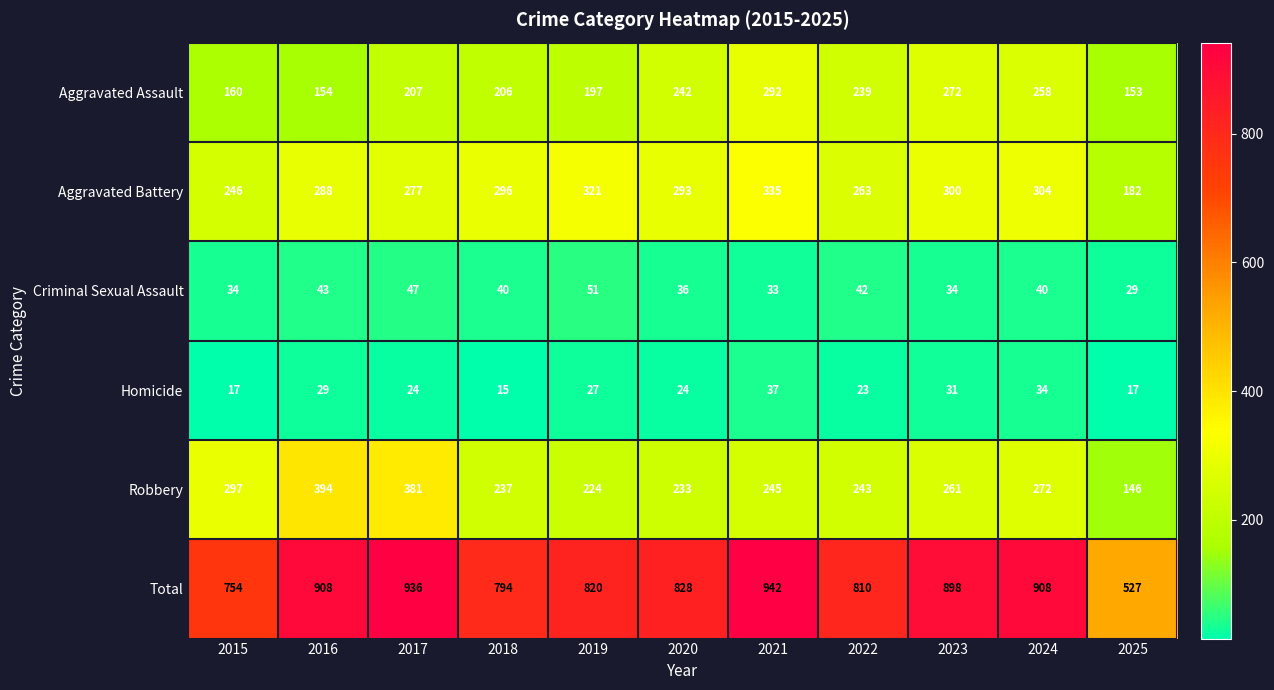

Is it true that Aggravated Assault equals 206 at 2018?

True